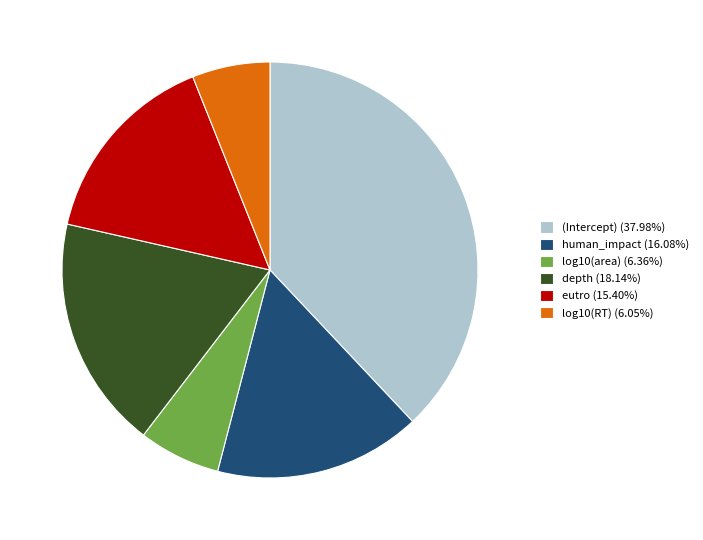

Is depth (18.14%) the majority of the pie?

No